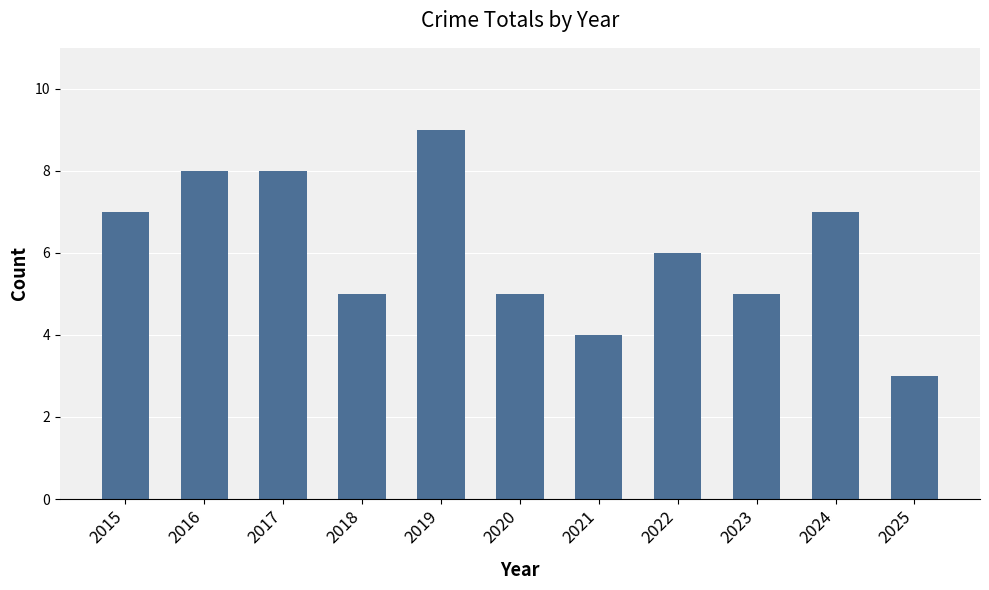

Is it true that the value at 2023 is 8?

False